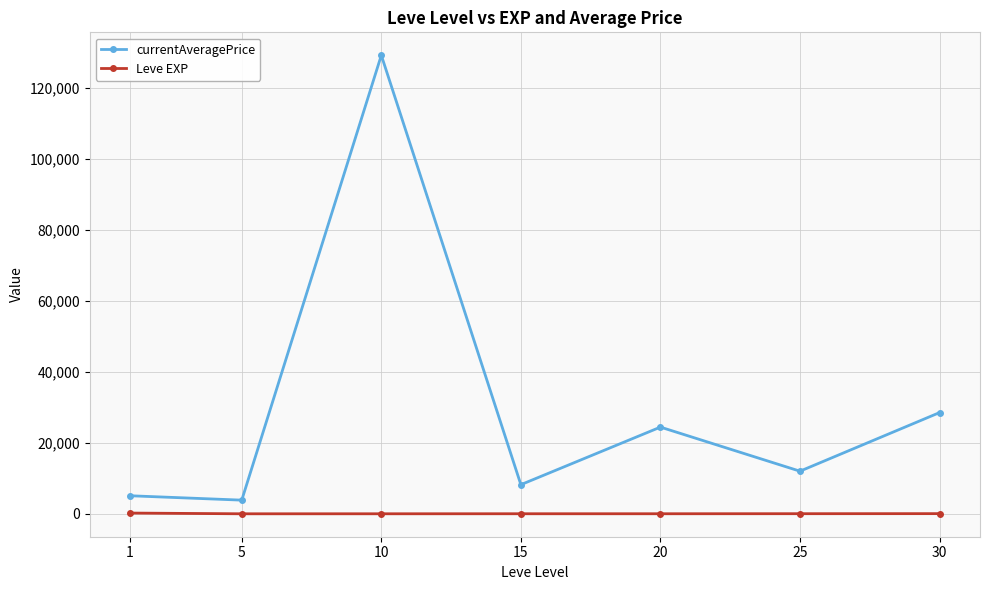

What is the highest value of the Leve EXP series?

210.7